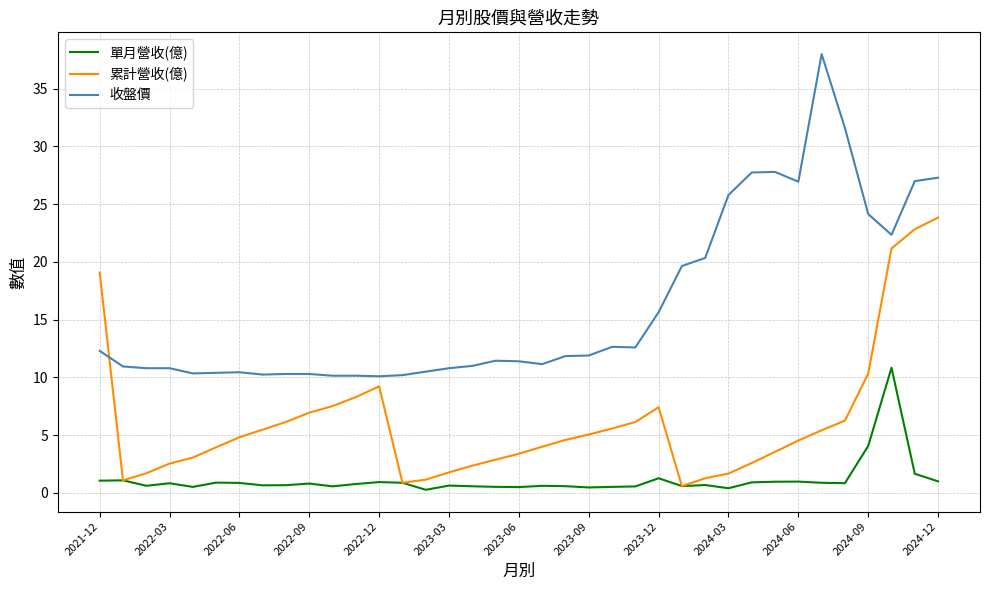

Which series has the largest total across all categories?

收盤價